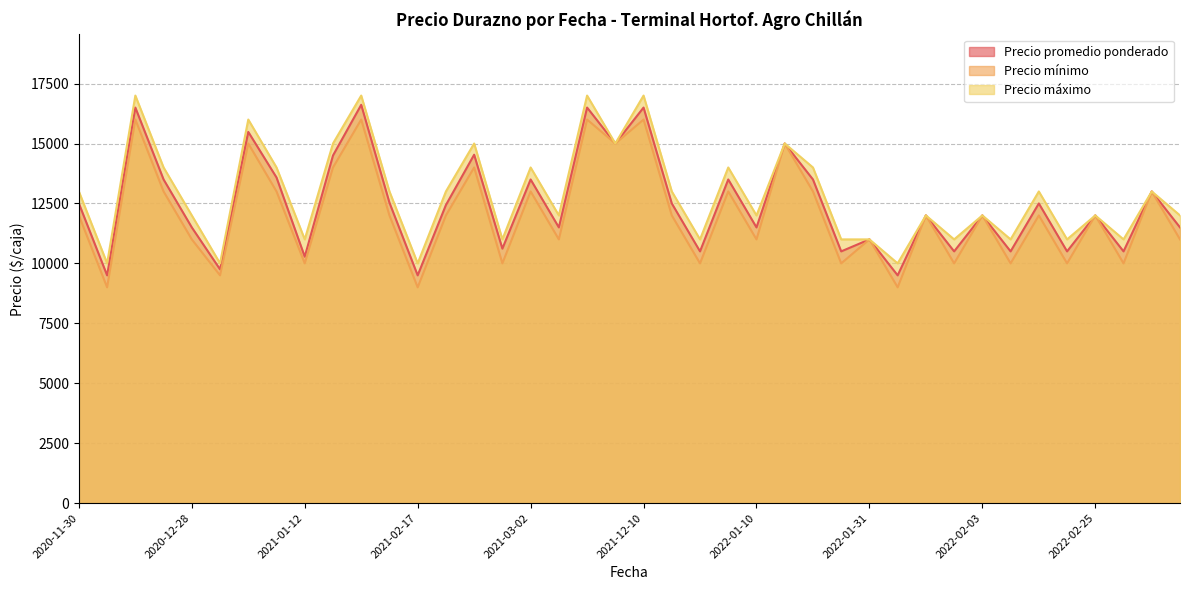

What is the difference between the maximum and minimum values in the Precio máximo series?

7000